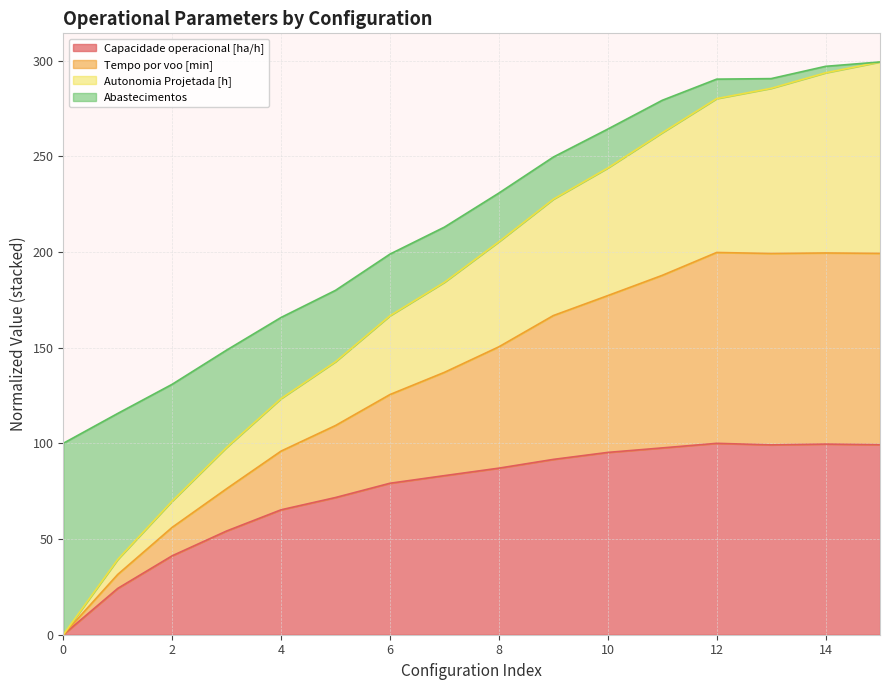

What is the total value across all series at 4?

165.8